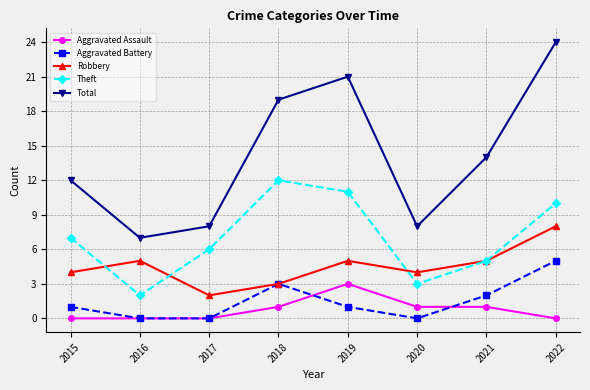

Reading left to right, what are all the values shown in this chart?

Aggravated Assault: 0	0	0	1	3	1	1	0
Aggravated Battery: 1	0	0	3	1	0	2	5
Robbery: 4	5	2	3	5	4	5	8
Theft: 7	2	6	12	11	3	5	10
Total: 12	7	8	19	21	8	14	24